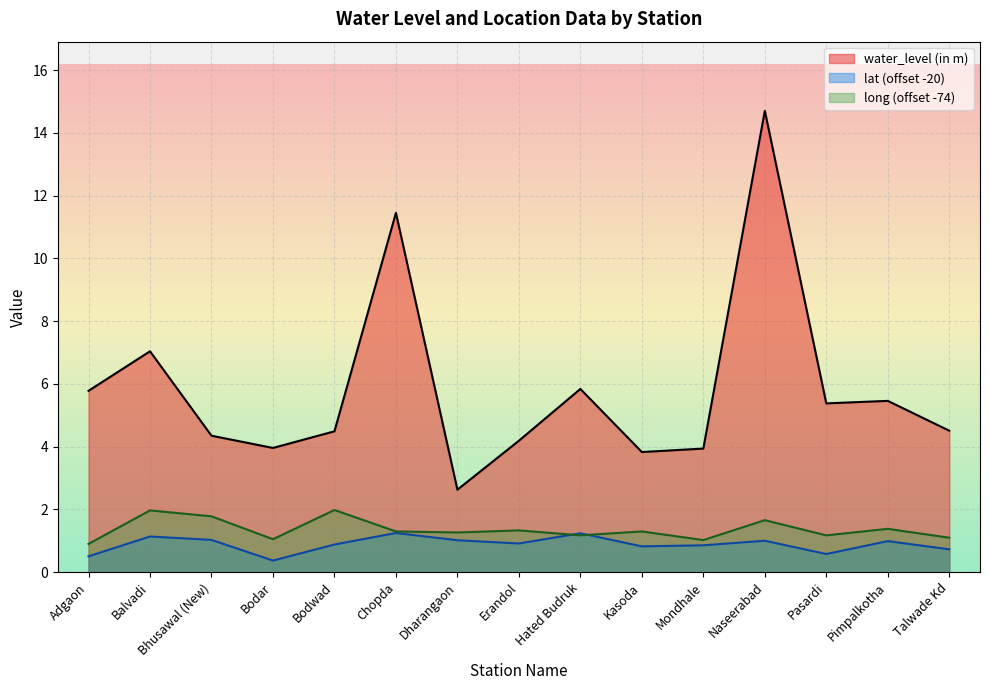

Which category has the lowest value across all series?

Bodar